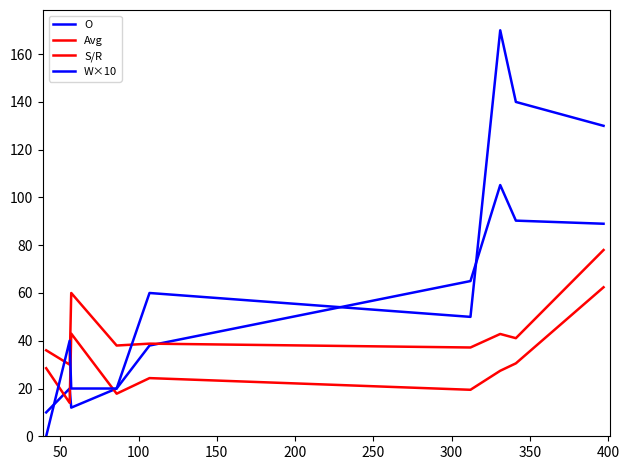

True or false: O and W×10 intersect in this chart.

True